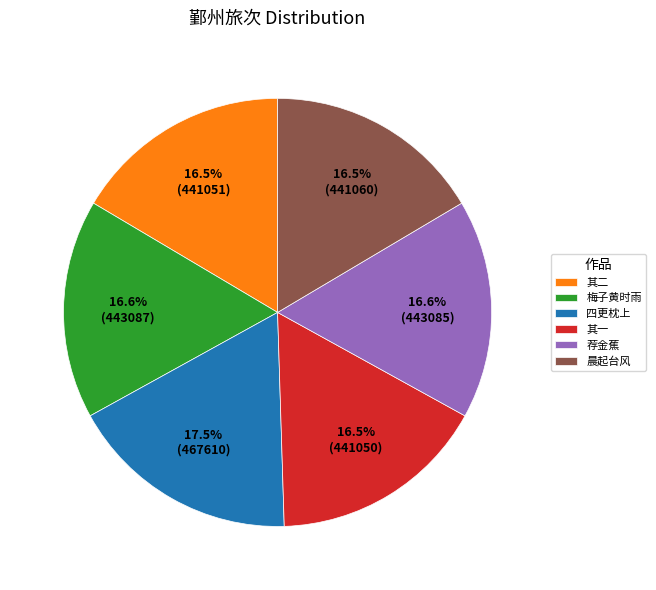

Approximately how many times larger is the value at 梅子黄时雨 compared to 其一?

1.0